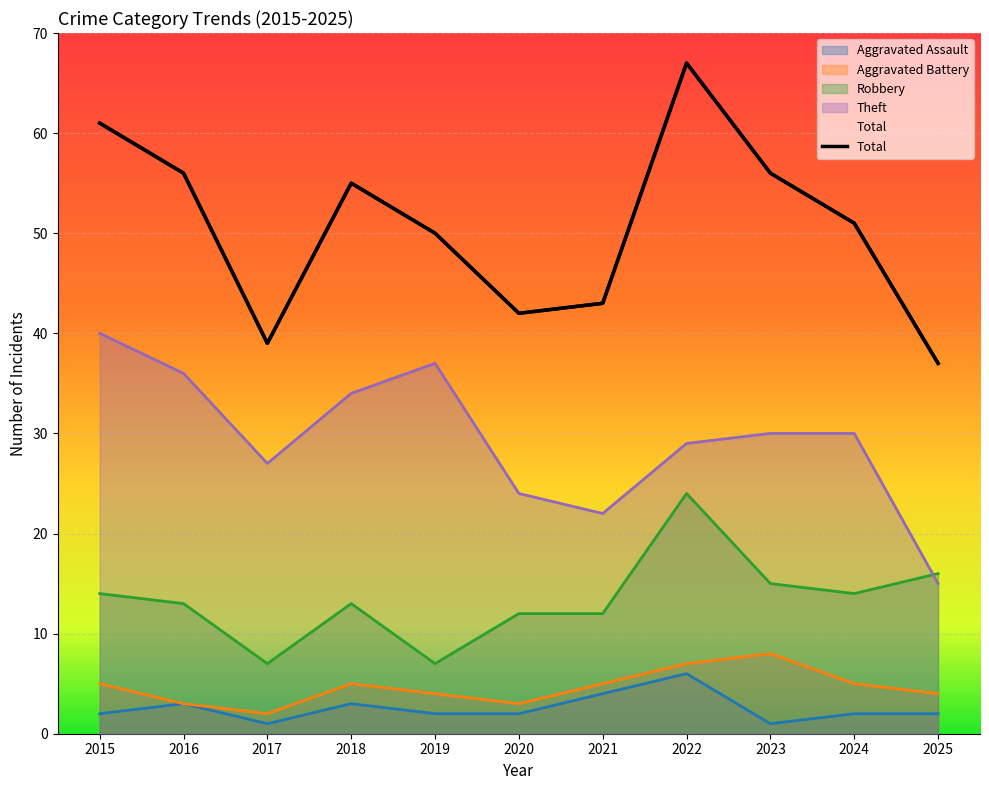

True or false: the data has more than 1 interior local peaks.

True